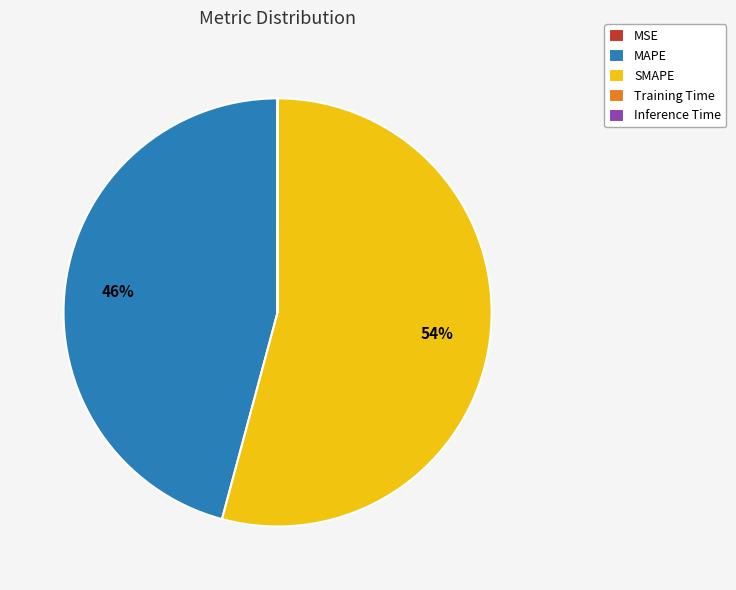

To the nearest percent, what is the average slice percentage?

20%